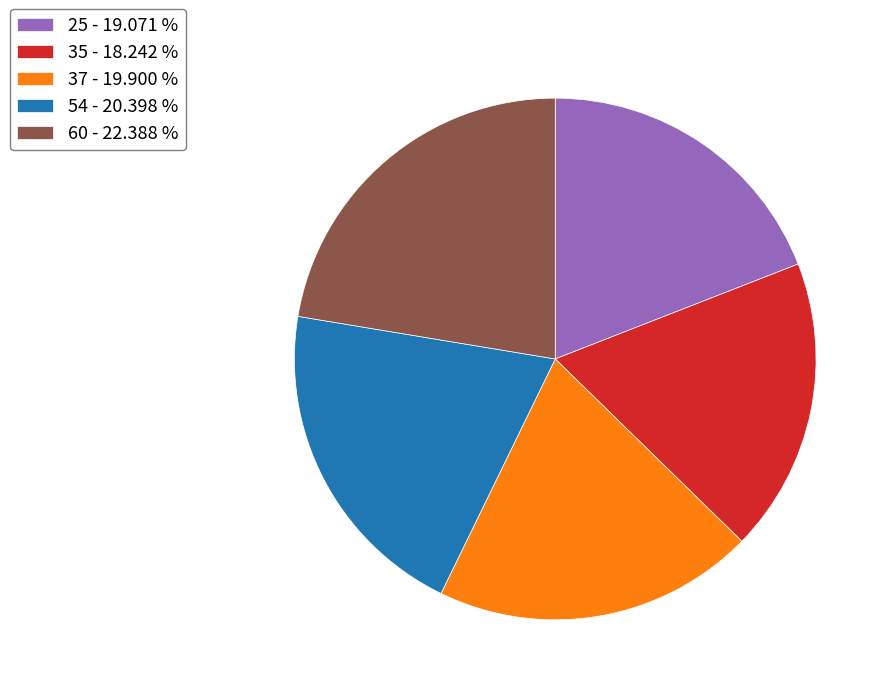

How many segments does this pie chart have?

5